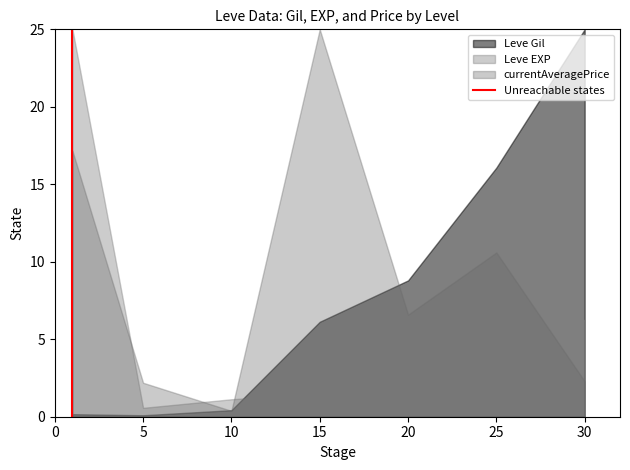

Rank the series by their average value, from highest to lowest.

currentAveragePrice, Leve Gil, Leve EXP